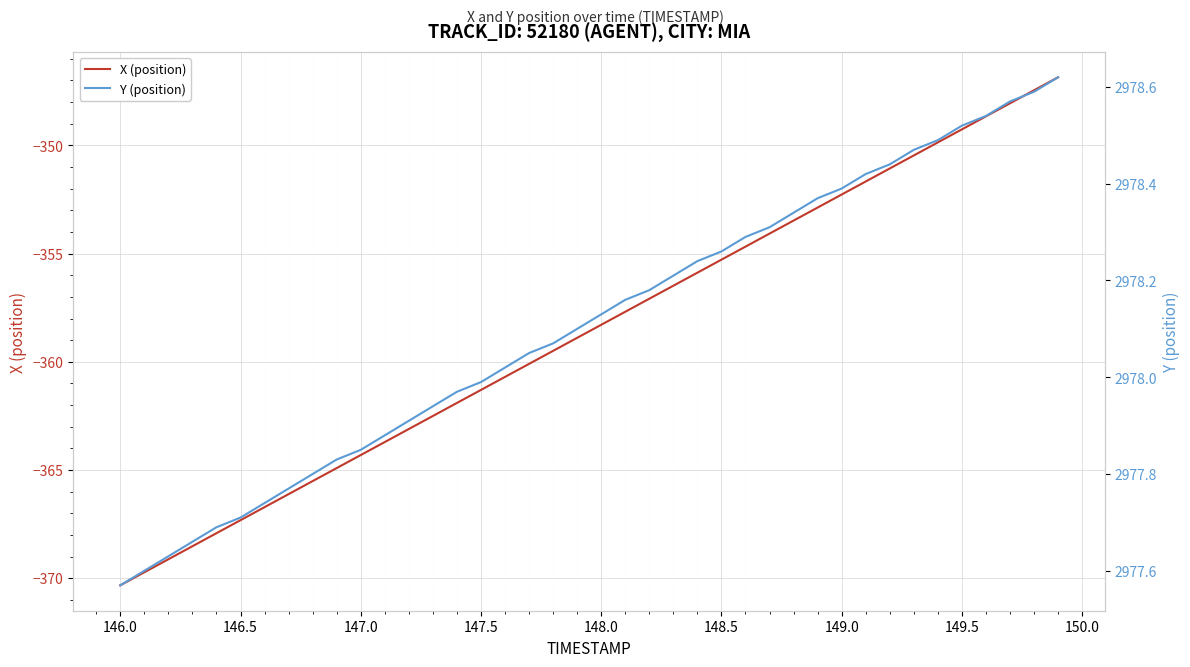

The value of X (position) at 149.5 is -349.3. True or false?

True